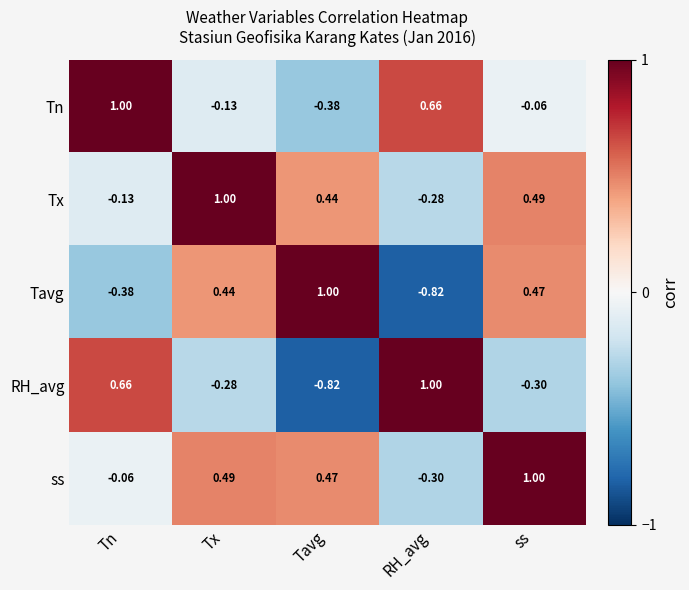

Count the number of data series in this chart.

5